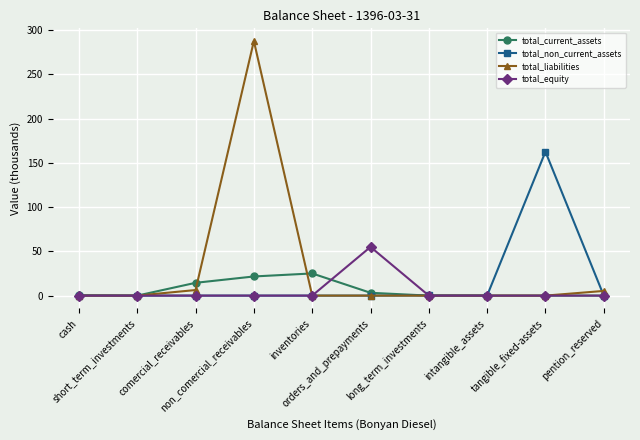

Reading right to left, extract all data points from this chart.

total_current_assets: 0.0	0.0	0.0	0.0	3.2	25.1	21.6	14.5	0.0	0.4
total_non_current_assets: 0.0	162.6	0.1	0.2	0.0	0.0	0.0	0.0	0.0	0.0
total_liabilities: 5.3	0.0	0.0	0.0	0.0	0.0	287.7	6.3	0.0	0.0
total_equity: 0.0	0.0	0.0	0.0	55.0	0.0	0.0	0.0	0.0	0.0